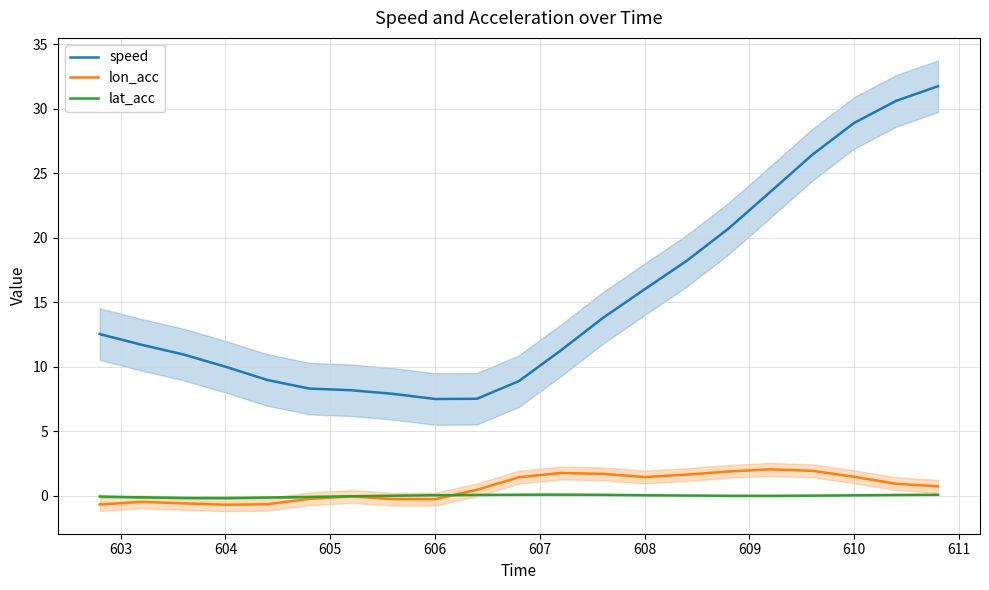

What value does the lon_acc series have at 608?

1.4